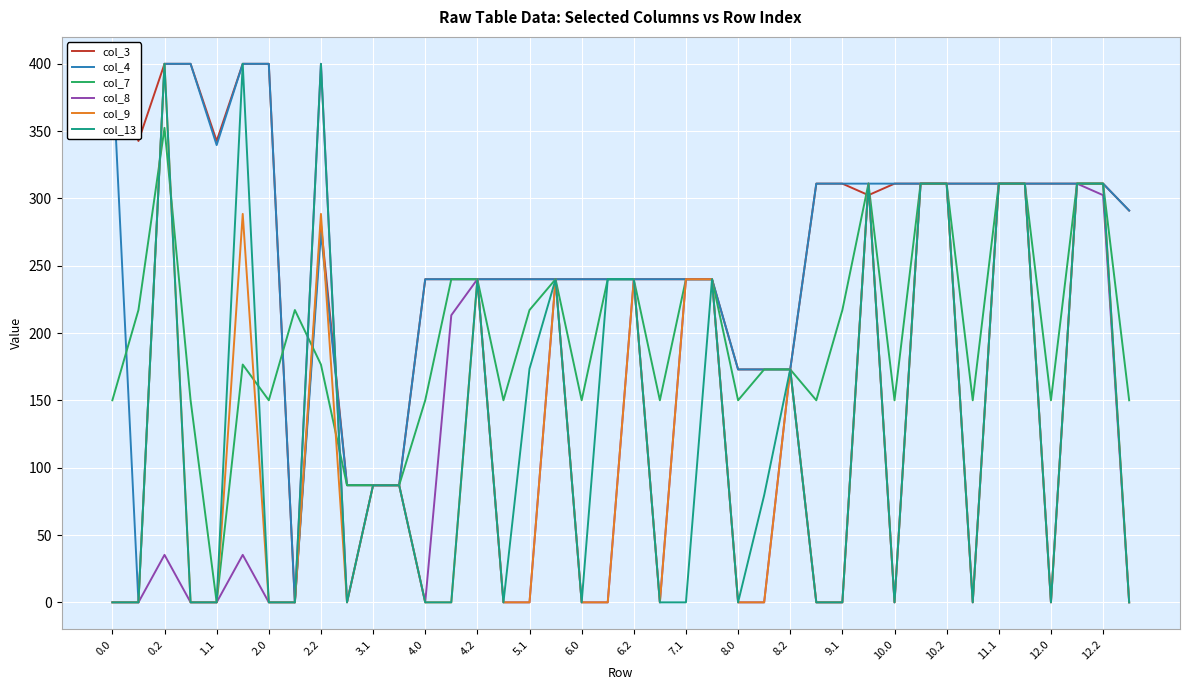

What is the highest value of the col_13 series?

400.0